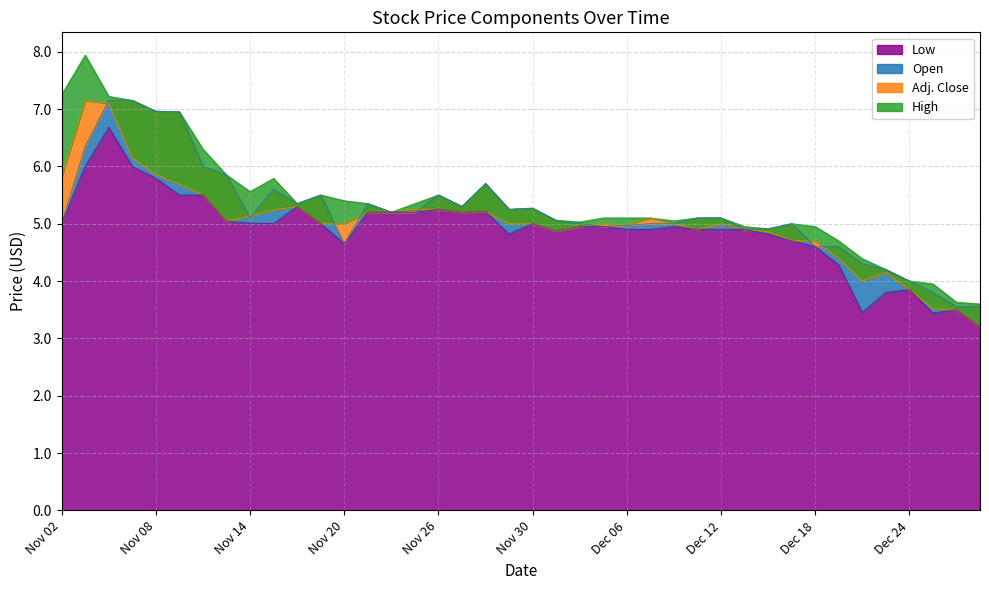

At which category does the chart reach its minimum across all series?

Dec 31